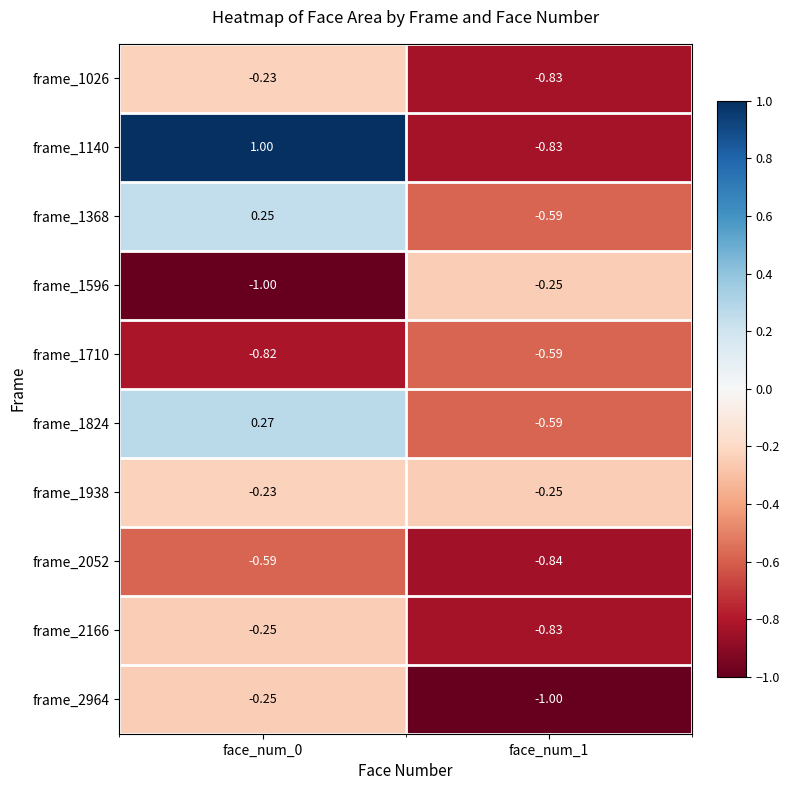

Is the value of frame_1140 at face_num_0 greater than the value of frame_1938 at face_num_0?

Yes